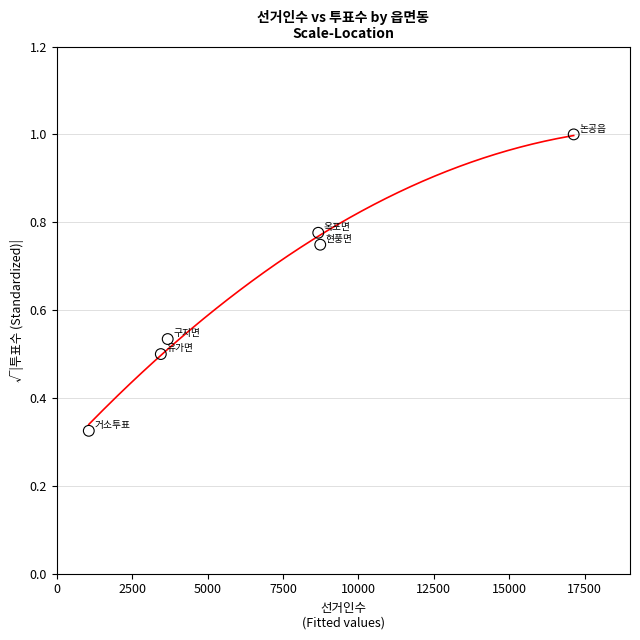

What is the average X value?

7122.5